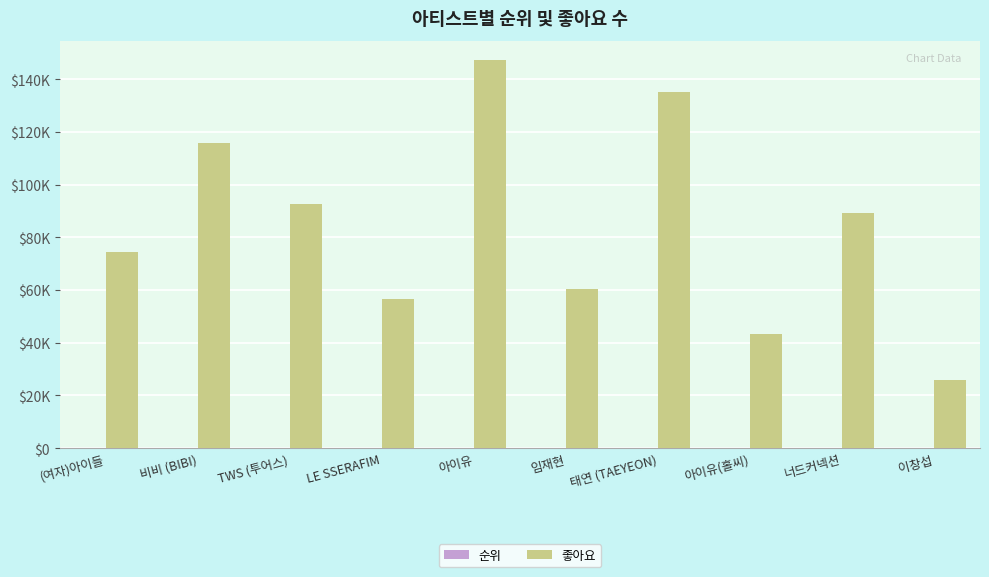

Are the bars horizontal?

No